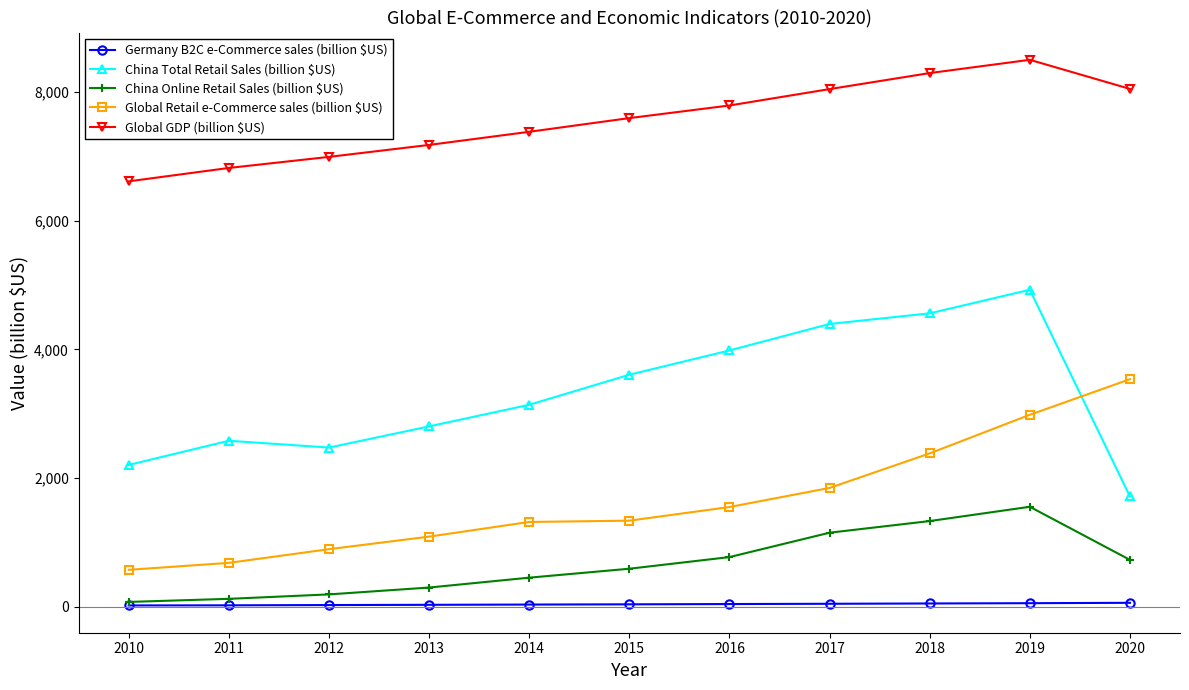

The Global GDP (billion $US) series shows 8048.0 at 2020. True or false?

True